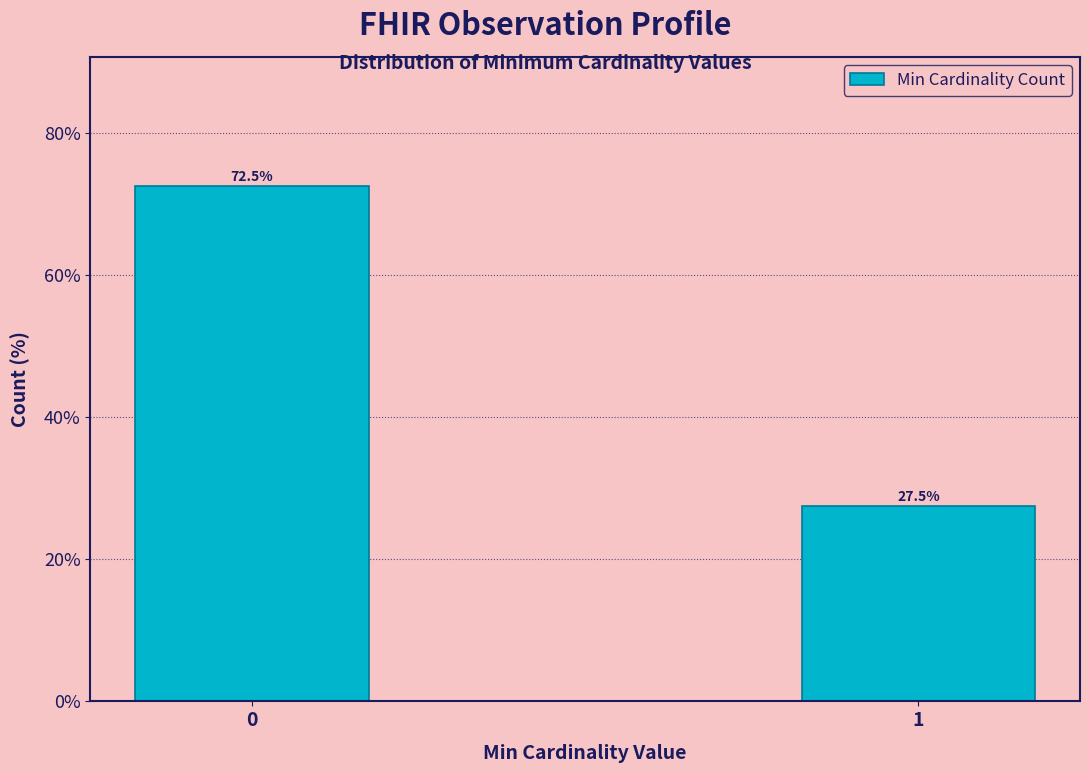

Reading left to right, what are all the values shown in this chart?

72.5	27.5